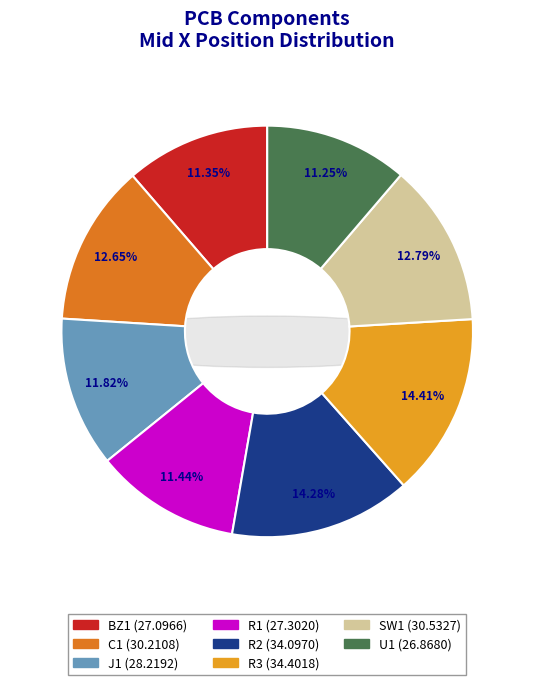

True or false: R2 accounts for 27% of the total.

False